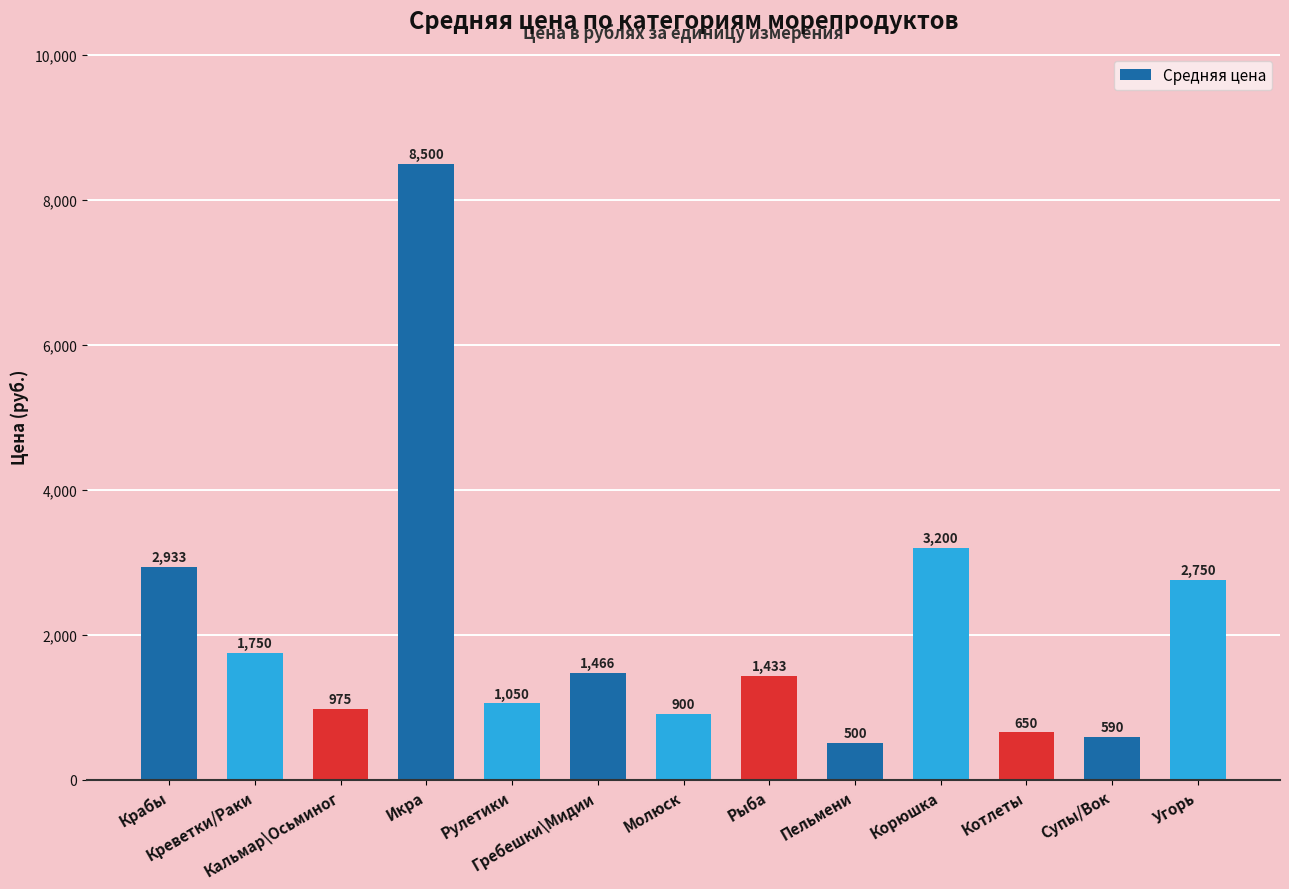

What is the minimum value shown in the chart?

500